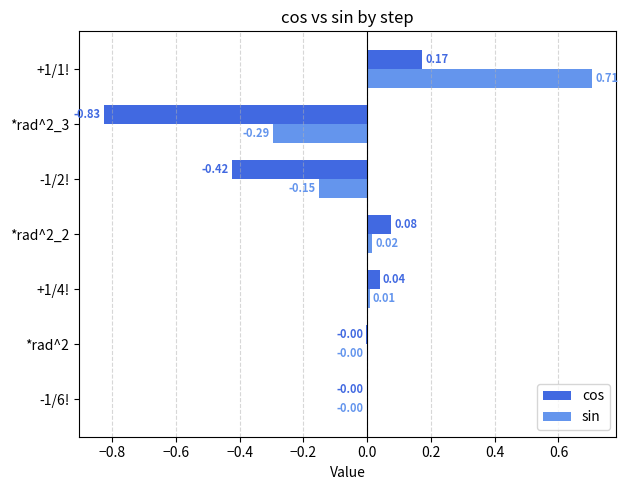

Which series changed the most between -1/6! and +1/1!?

sin